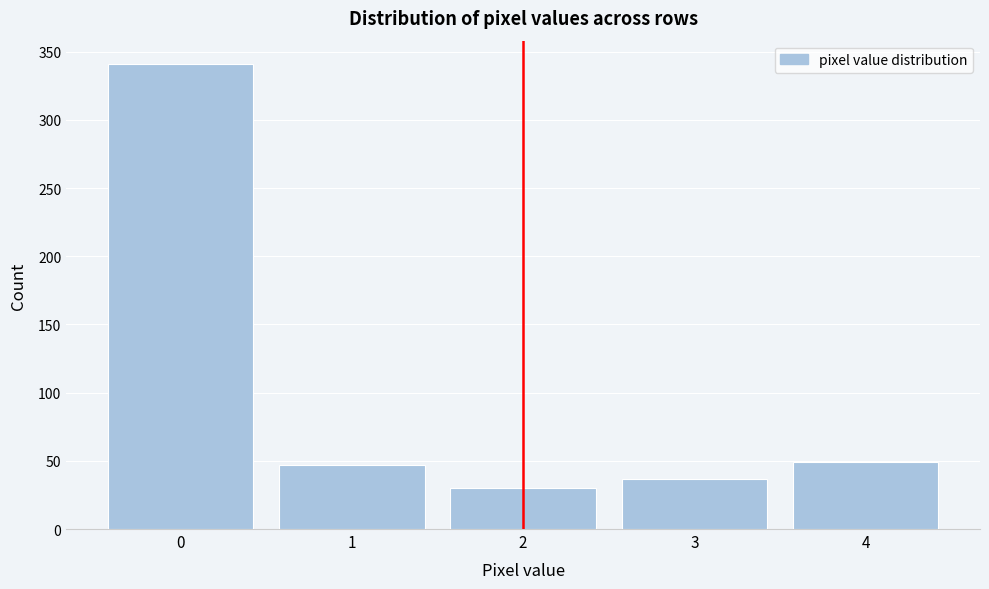

Reading left to right, transcribe this chart: for each bar, give the range it covers on the x-axis and its height. The values are not printed on the chart, so give them approximately, as read against the axis.

-0.5 to 0.5: 340
0.5 to 1.5: 45
1.5 to 2.5: 30
2.5 to 3.5: 35
3.5 to 4.5: 50